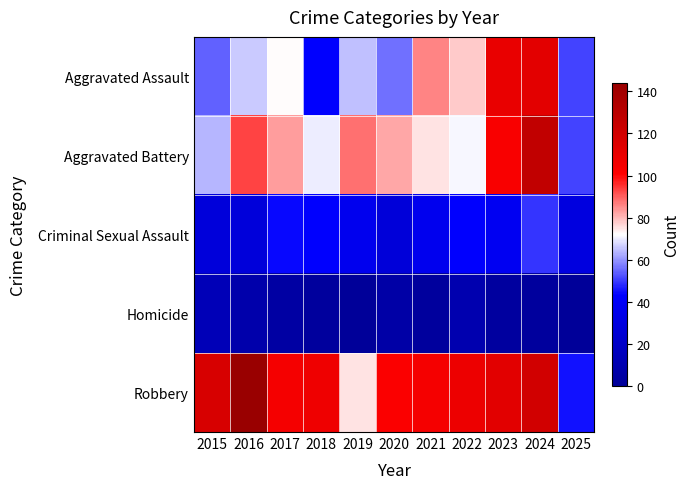

At 2025, list the series in order from largest to smallest.

Aggravated Assault, Aggravated Battery, Robbery, Criminal Sexual Assault, Homicide